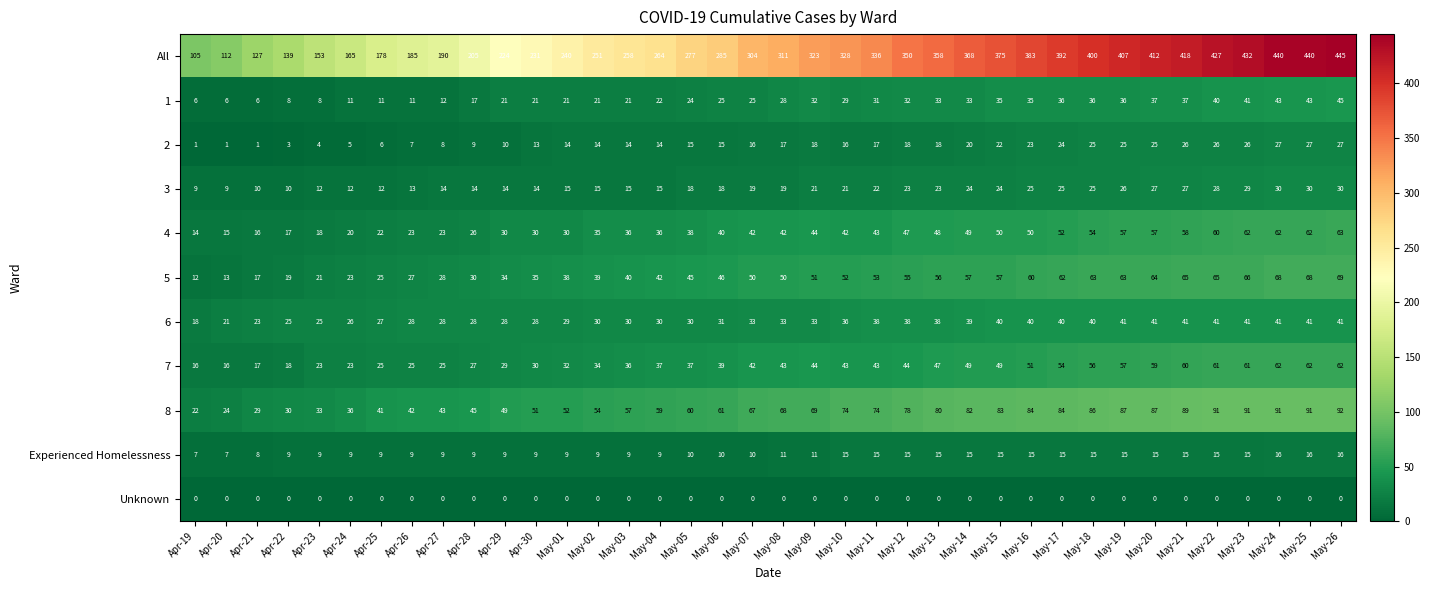

What value does the 1 series have at May-19, to the nearest 5?

35